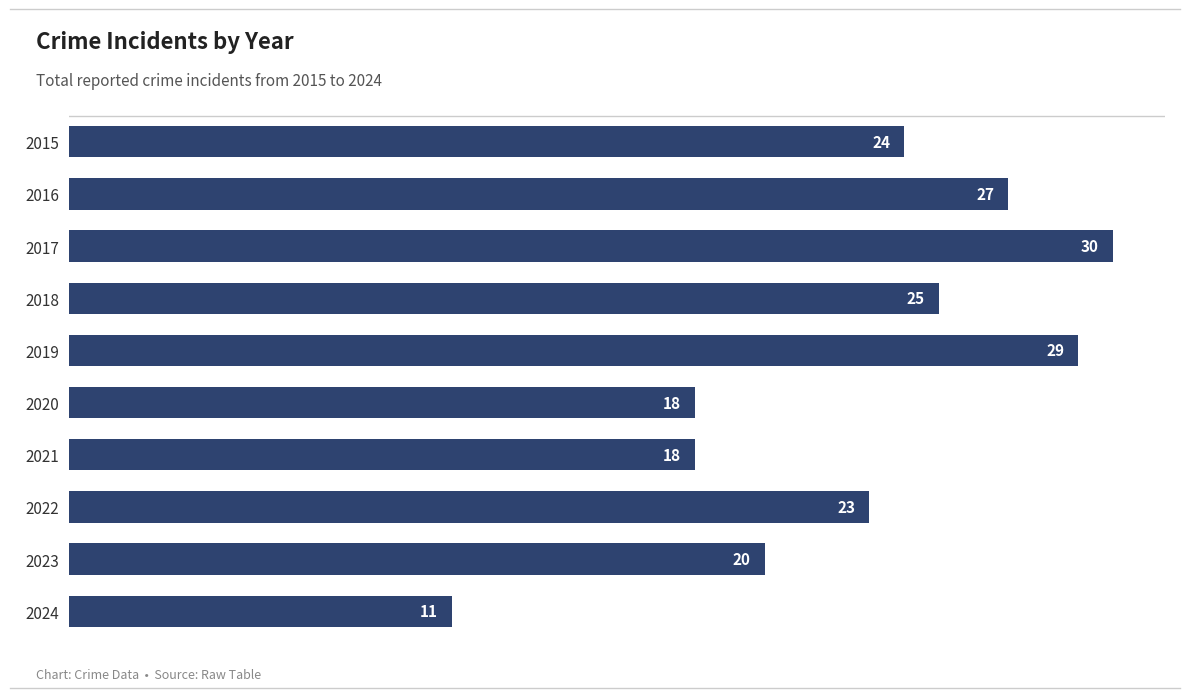

Between 2019 and 2024, which is larger?

2019